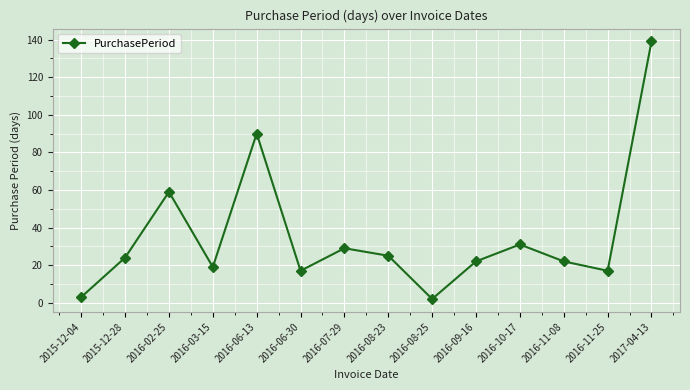

Which has a higher value, 2016-06-30 or 2016-08-25?

2016-06-30